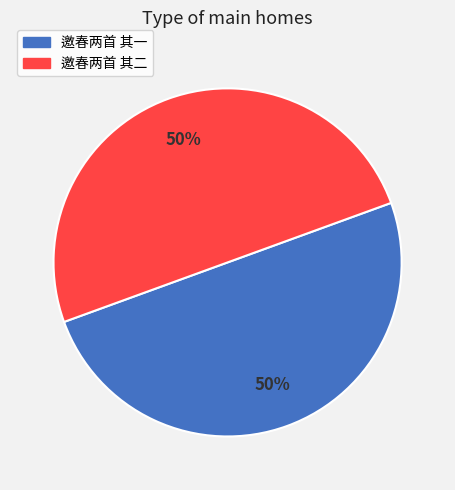

The 邀春两首 其二 slice represents 50% of the pie. True or false?

True